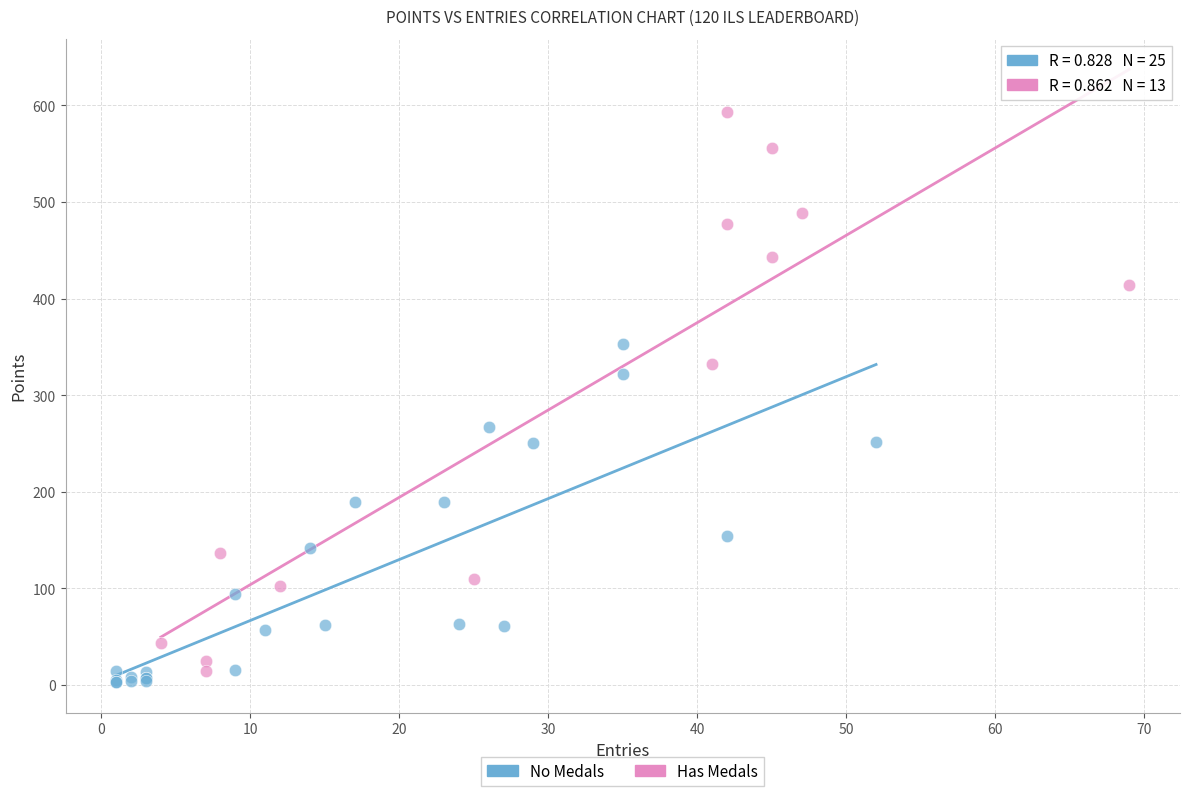

What are all the series names shown in the legend?

No Medals, Has Medals